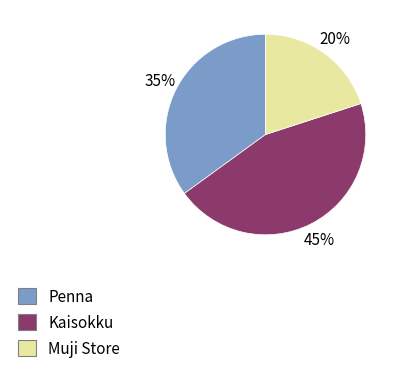

Is there a majority slice in this chart?

No